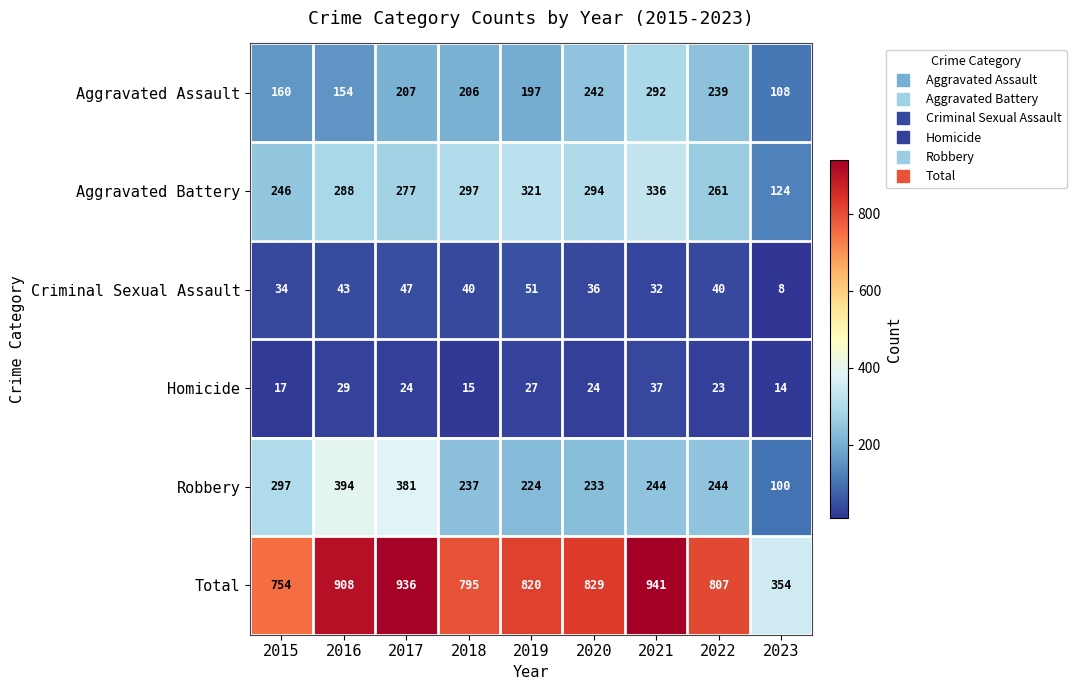

What is the difference between the maximum and minimum values in the Homicide series?

23